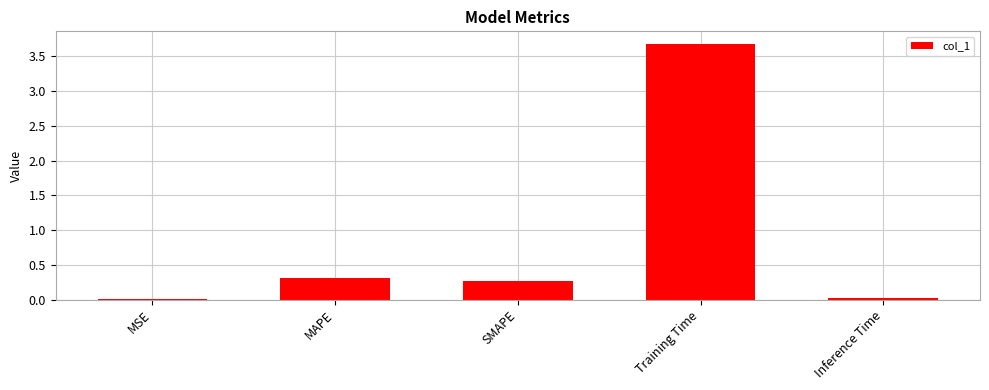

What is the sum of the values at MAPE and SMAPE?

0.6